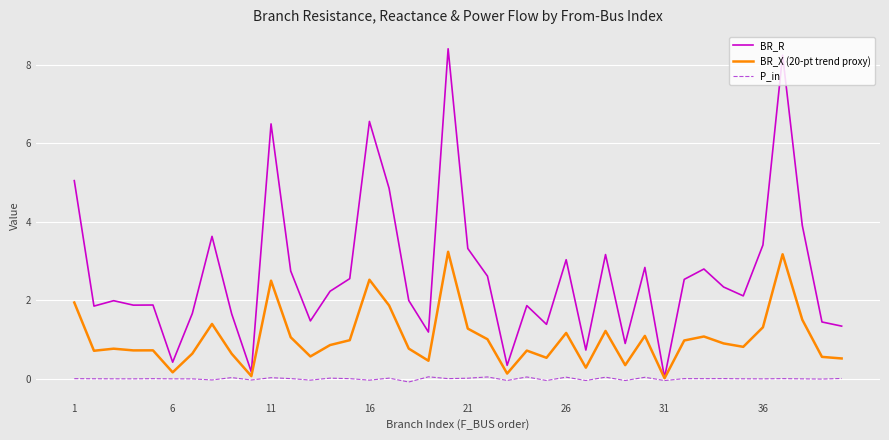

What is the sum of all BR_R values?

107.0